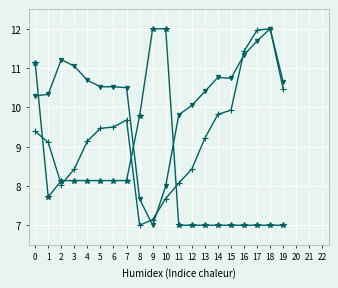

What is the spread (max minus min) of values at 10?

4.3